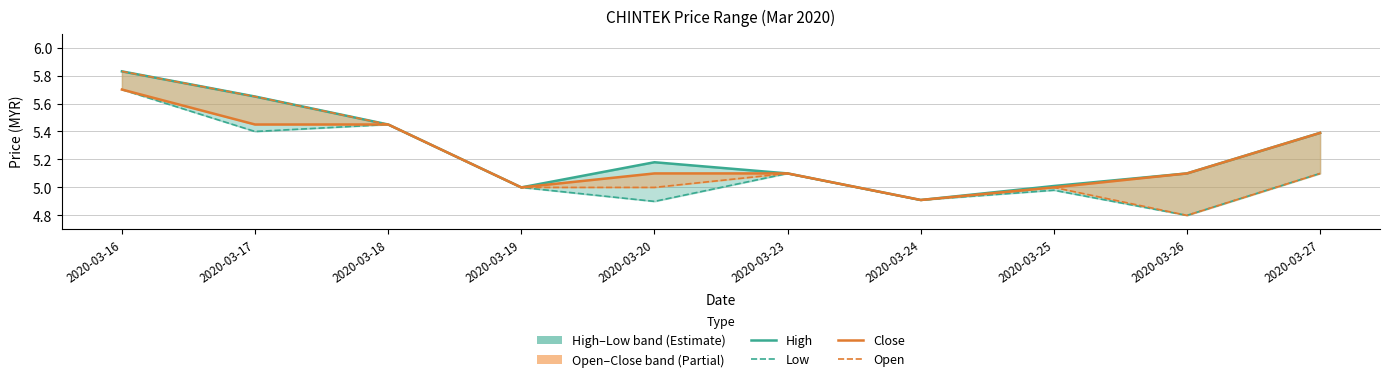

Reading left to right, transcribe all the data shown in this chart.

High: 5.8	5.7	5.5	5.0	5.2	5.1	4.9	5.0	5.1	5.4
Low: 5.7	5.4	5.5	5.0	4.9	5.1	4.9	5.0	4.8	5.1
Close: 5.7	5.5	5.5	5.0	5.1	5.1	4.9	5.0	5.1	5.4
Open: 5.8	5.7	5.5	5.0	5.0	5.1	4.9	5.0	4.8	5.1